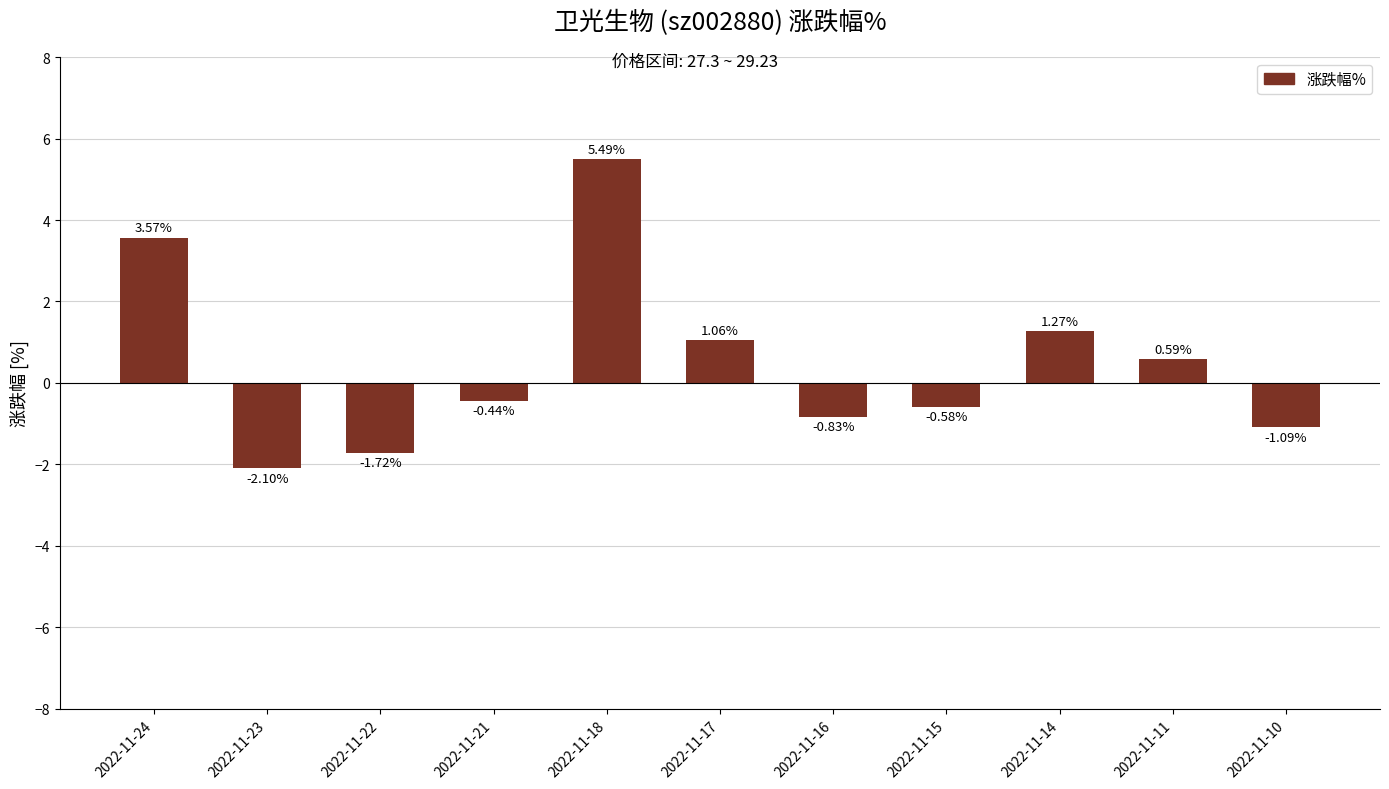

Approximately how many times larger is the value at 2022-11-17 compared to 2022-11-24?

0.3